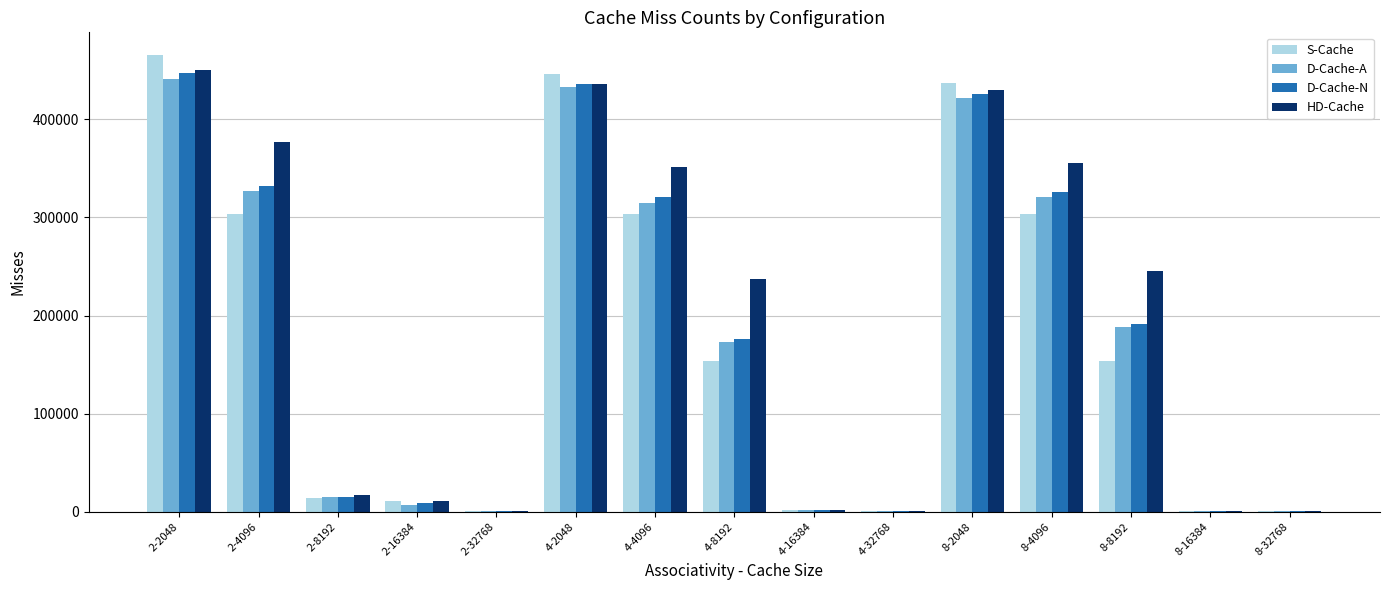

The HD-Cache series shows 527 at 8-32768. True or false?

True